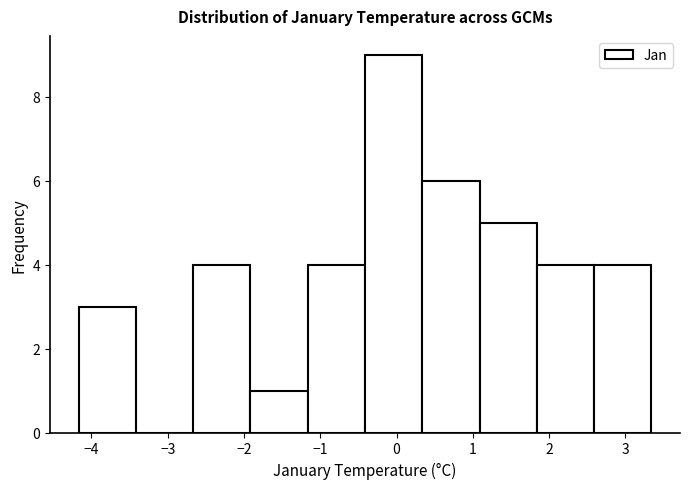

What is the height of the bar covering -2.7 to -1.9 on the x-axis? Neither the bar edges nor the heights are printed on the chart, so give them approximately, as read against the axes.

4